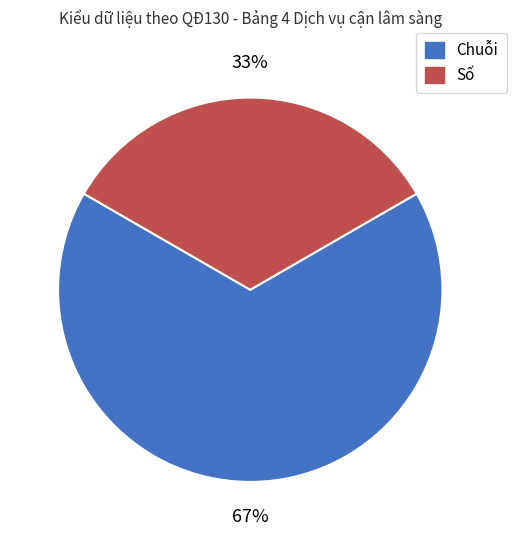

Combined, do Số and Chuỗi account for over 50%?

Yes